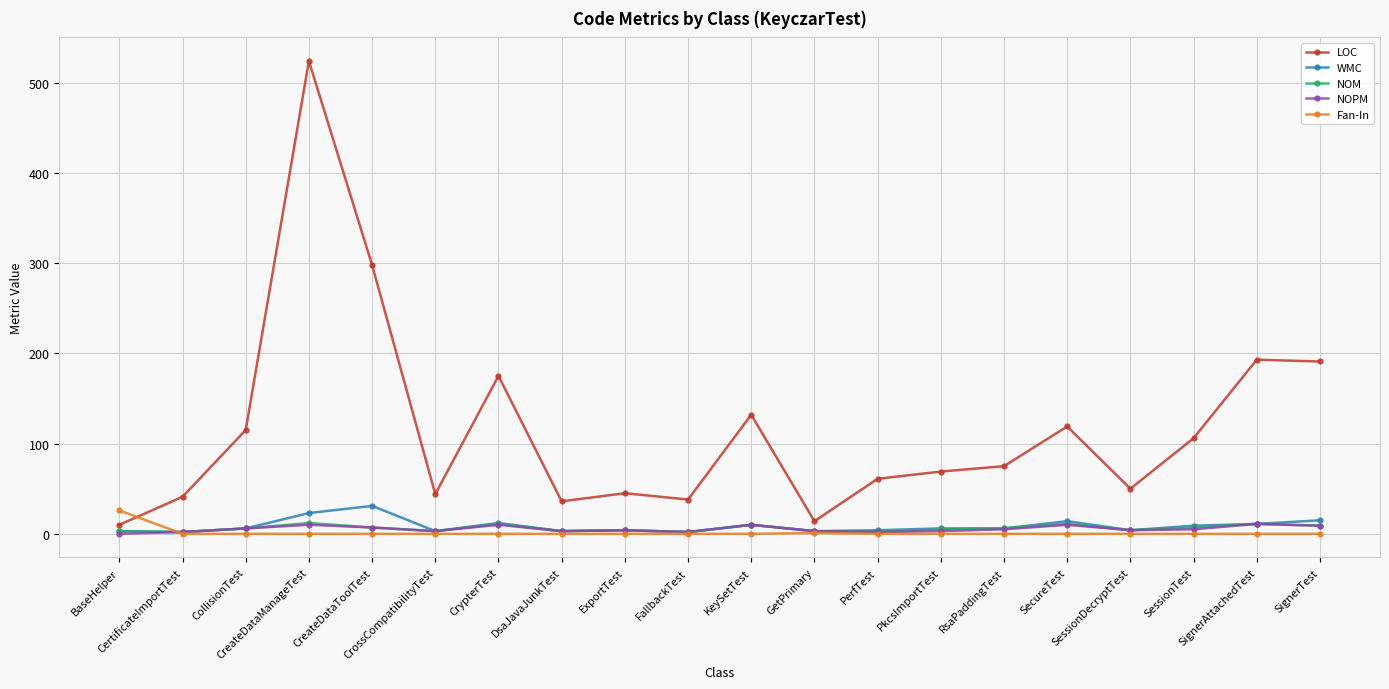

What is the average value of the WMC series?

9